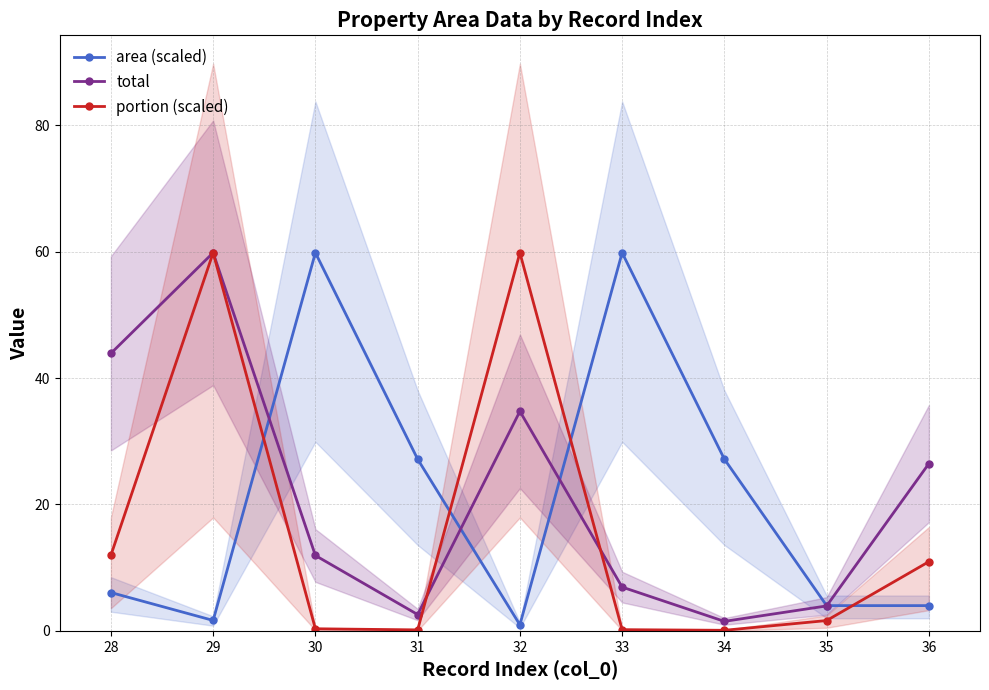

The total series shows 11.9 at 30. True or false?

True